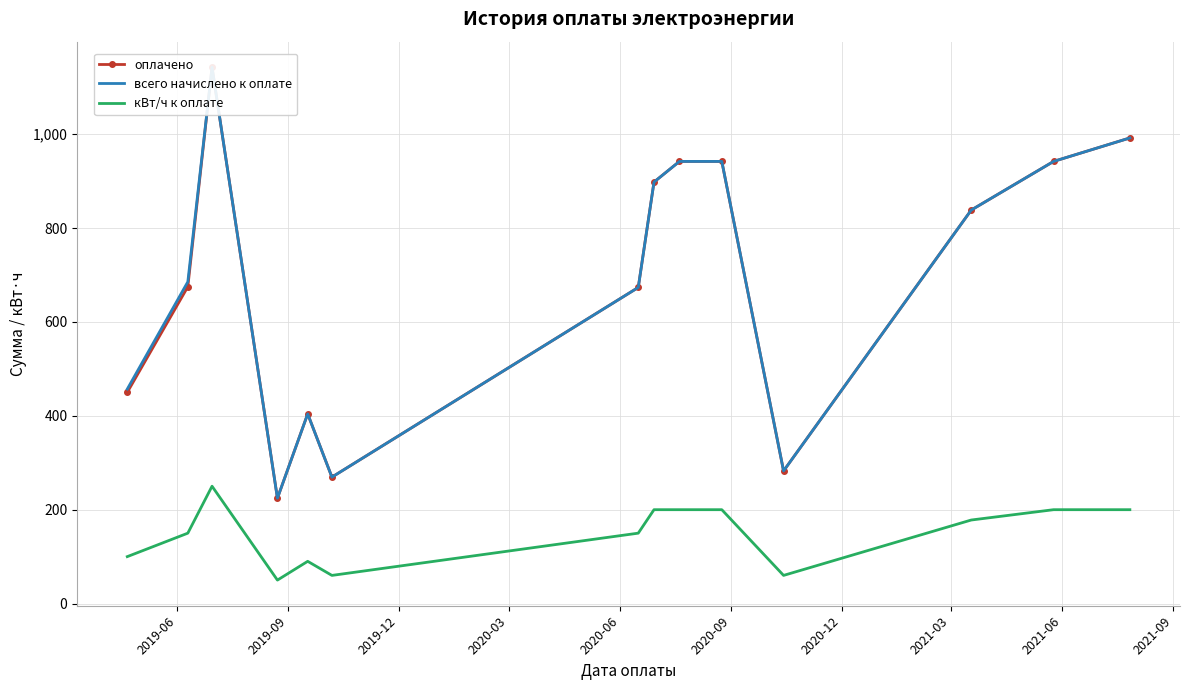

How many lines are shown in the chart?

3